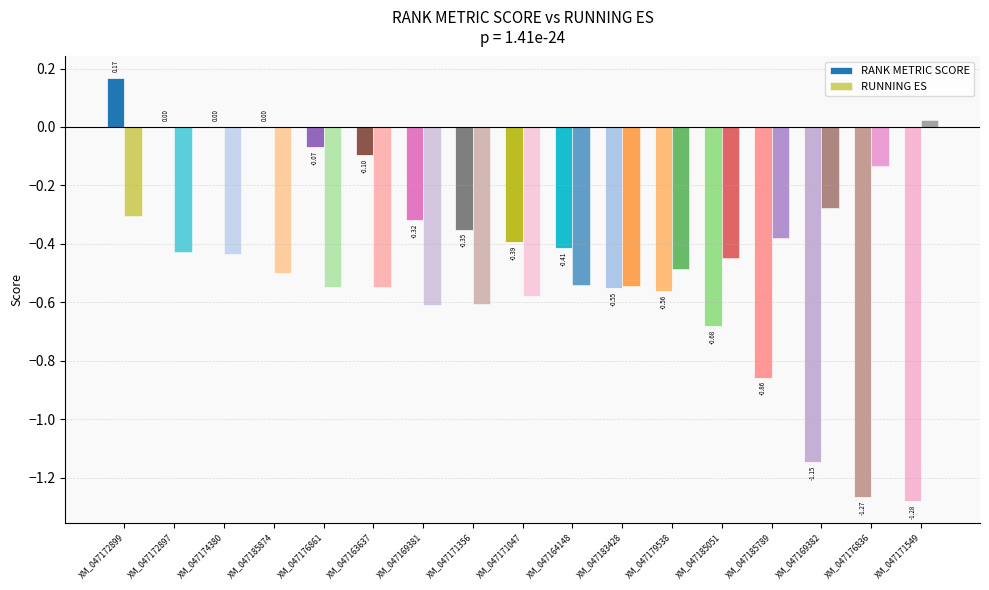

Where does the RANK METRIC SCORE series first go above 0?

XM_047172899